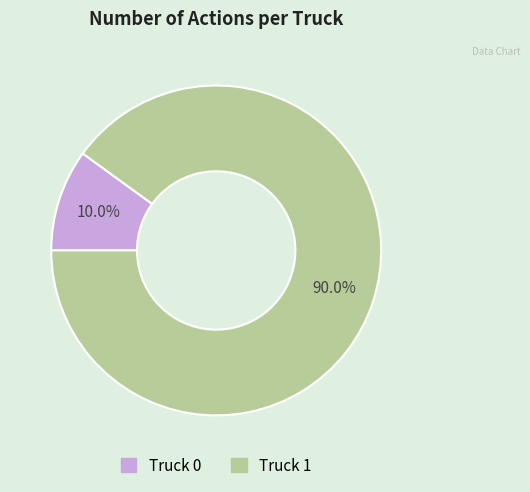

The Truck 0 slice represents 3% of the pie. True or false?

False